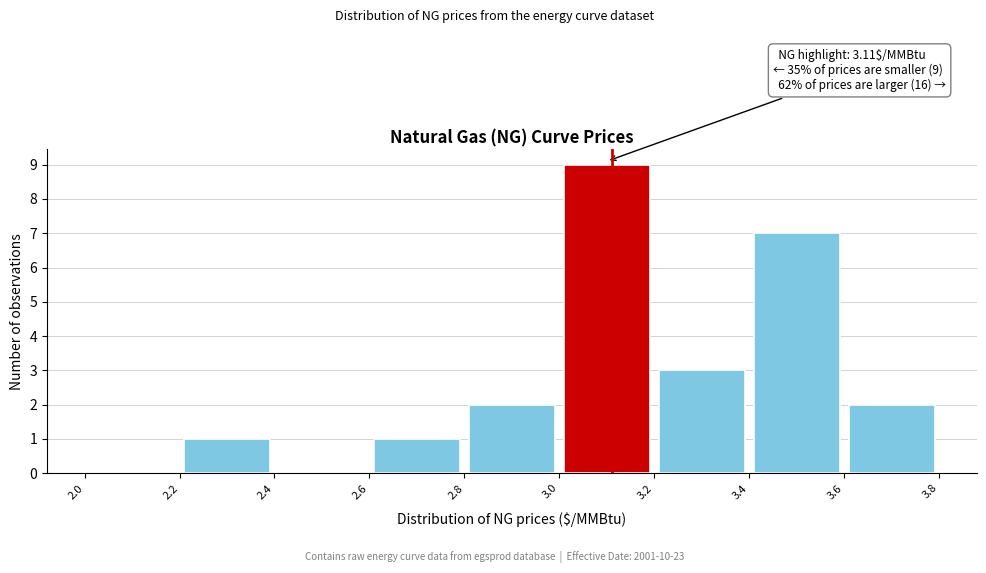

Over which range of the x-axis is the bar tallest?

3.0 to 3.2